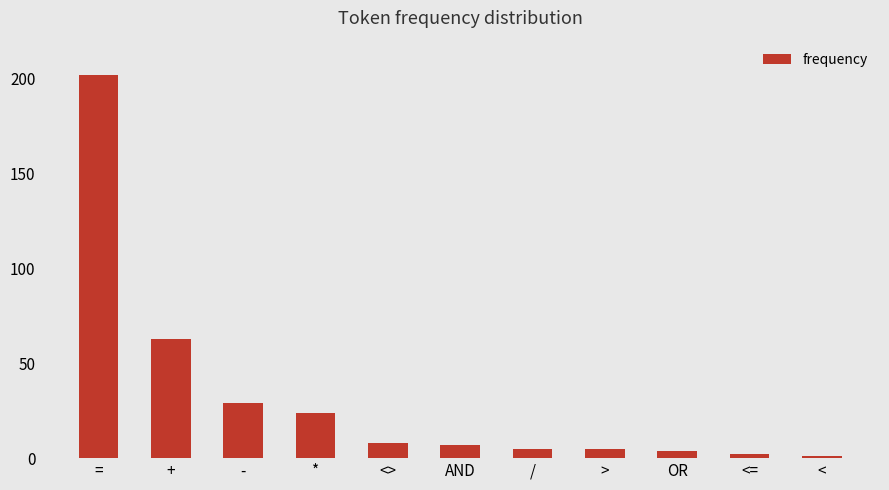

The chart shows a value of 7 at AND. True or false?

True